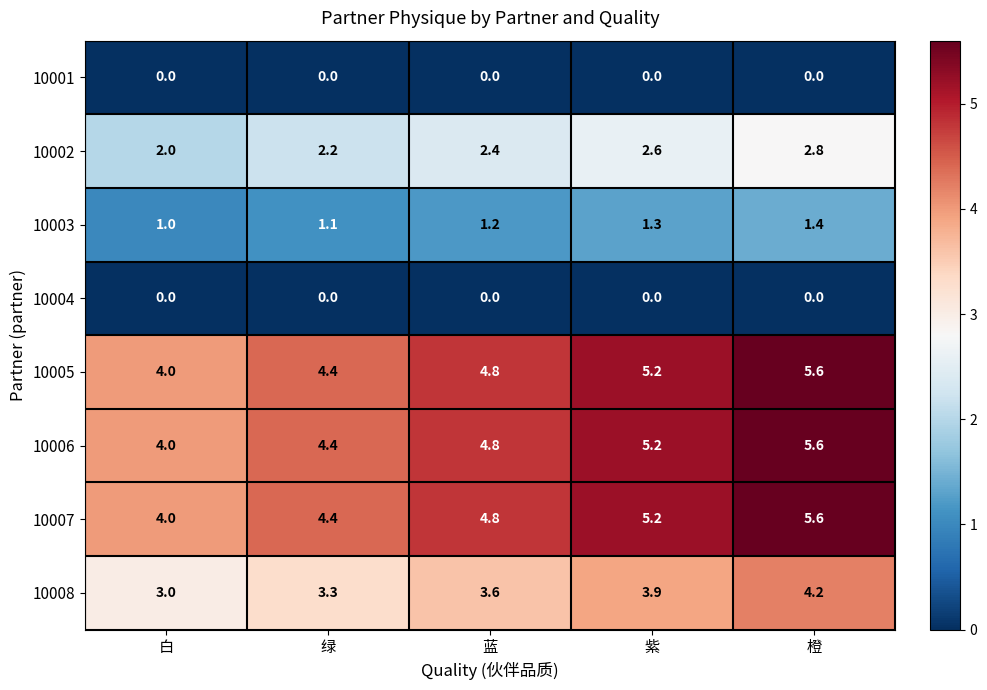

Where is 10002 nearest to the value 2?

白